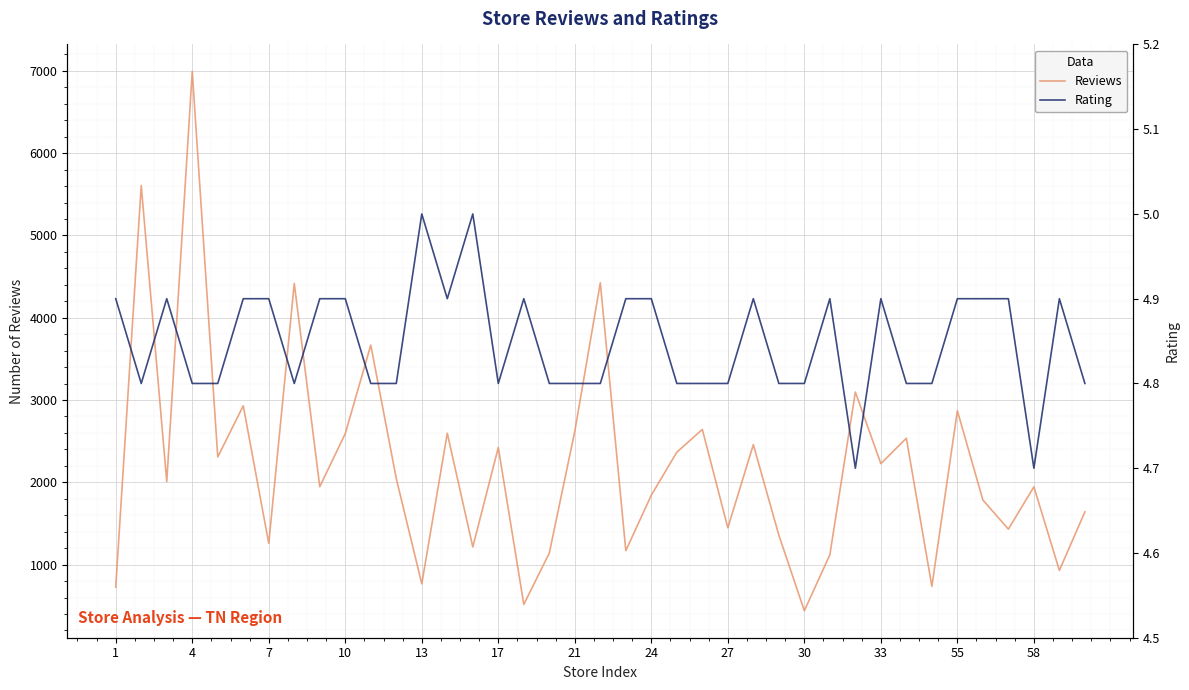

What is the value of the Reviews point at the 9th from the left?

1947.0